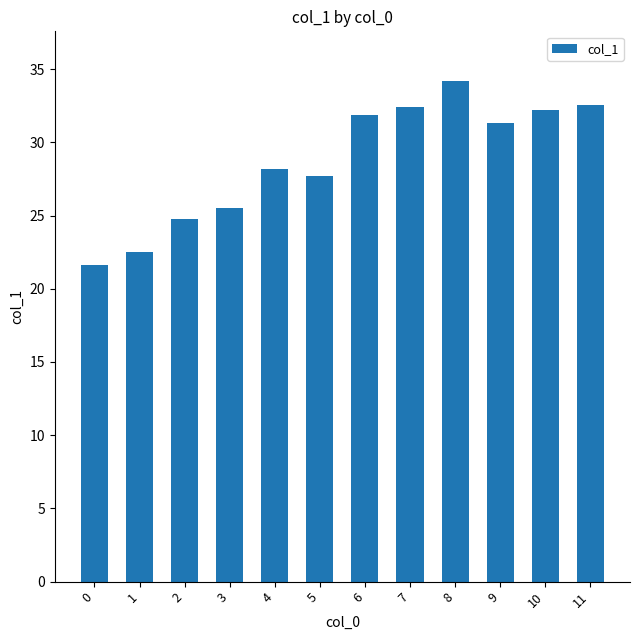

What is the smallest value displayed?

21.6